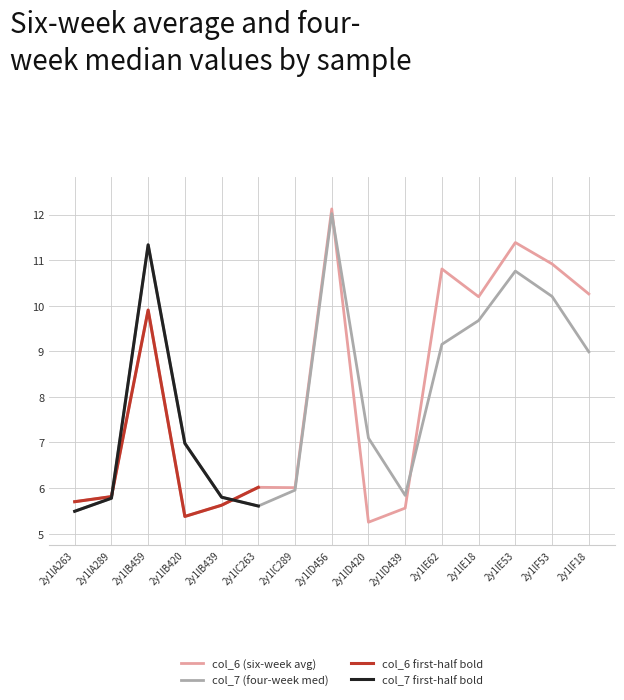

Which series has the largest range (max minus min)?

col_6